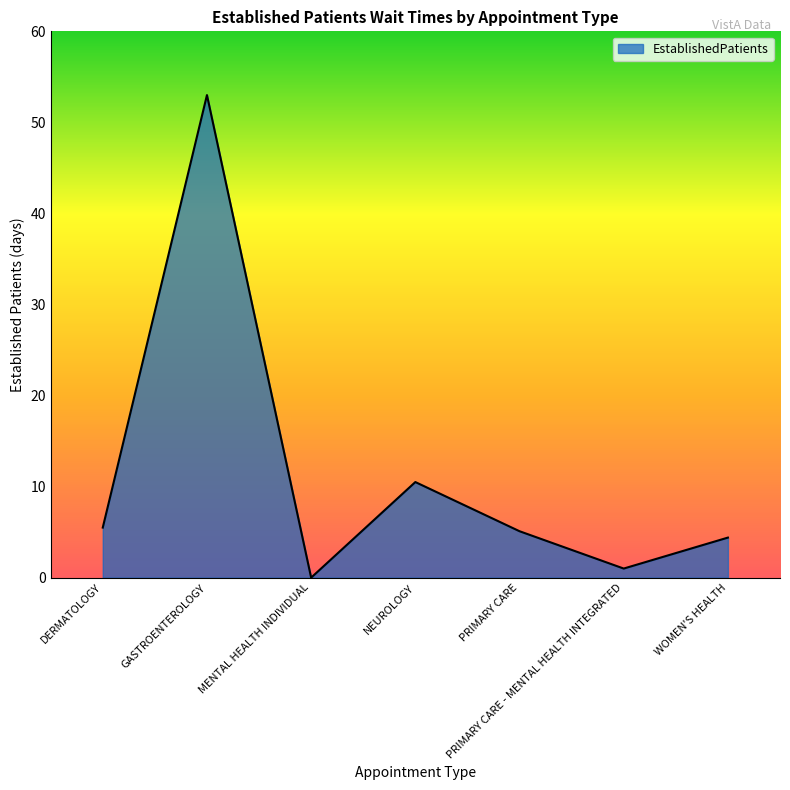

True or false: the data has more than 2 interior local peaks.

False